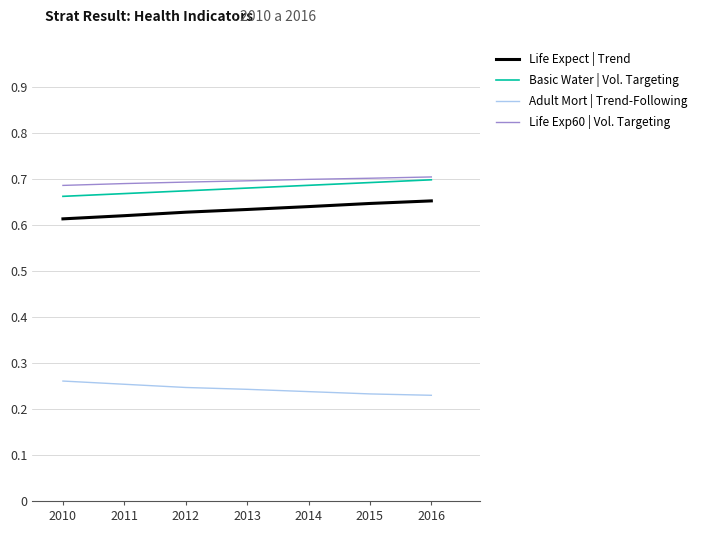

The value of Life Expect | Trend at 2016 is 0.7. True or false?

True